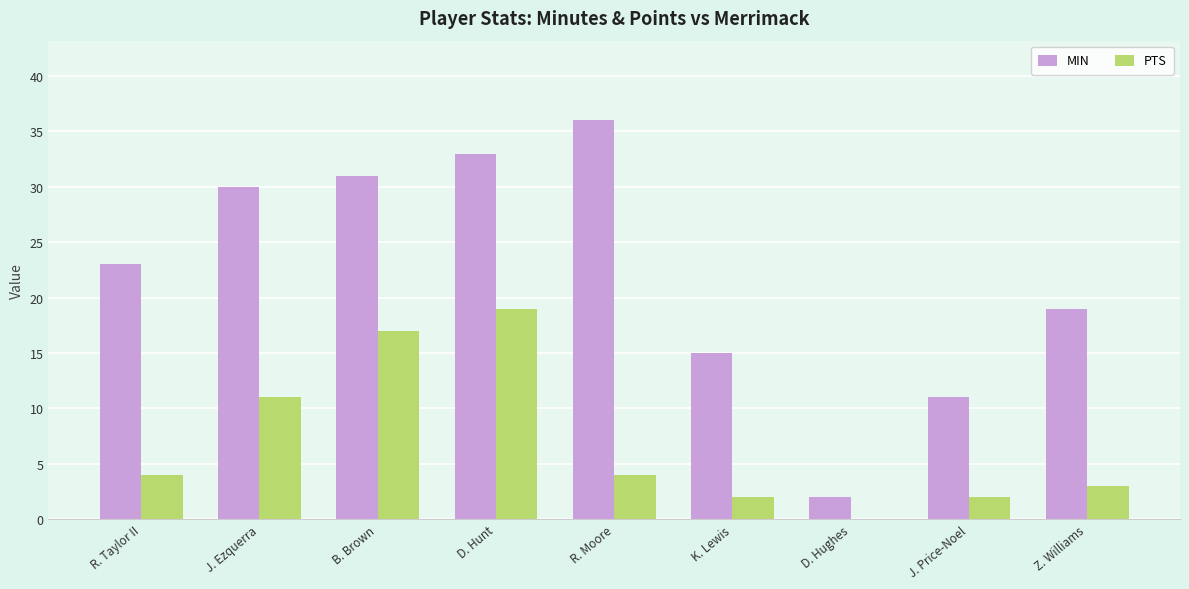

What is the approximate value of PTS at D. Hunt?

19